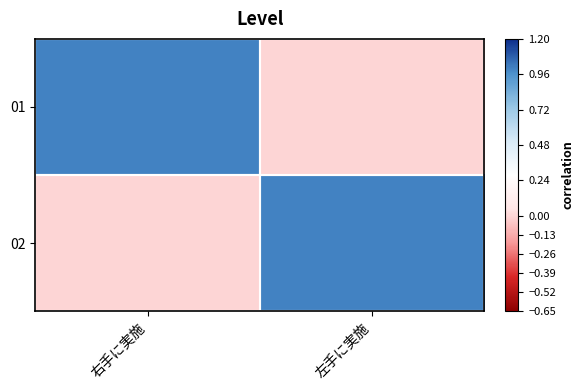

How many data points does each series have?

2